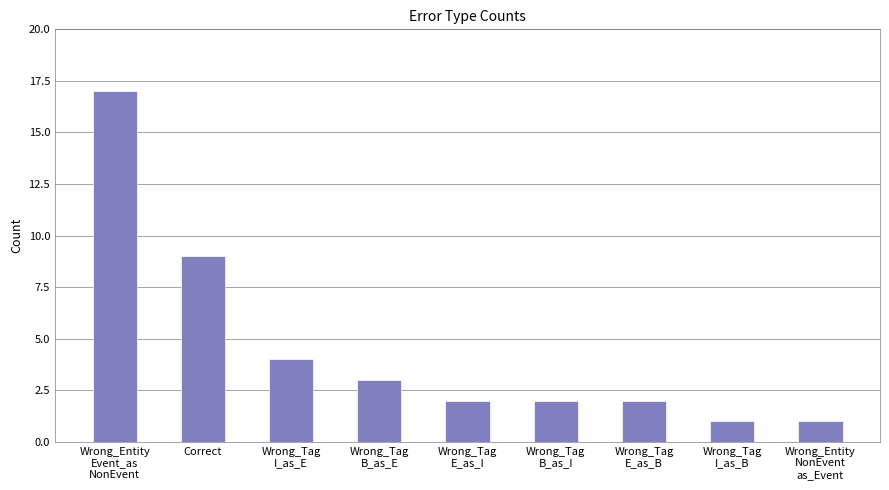

What is the label of the 6th bar from the right?

Wrong_Tag
B_as_E